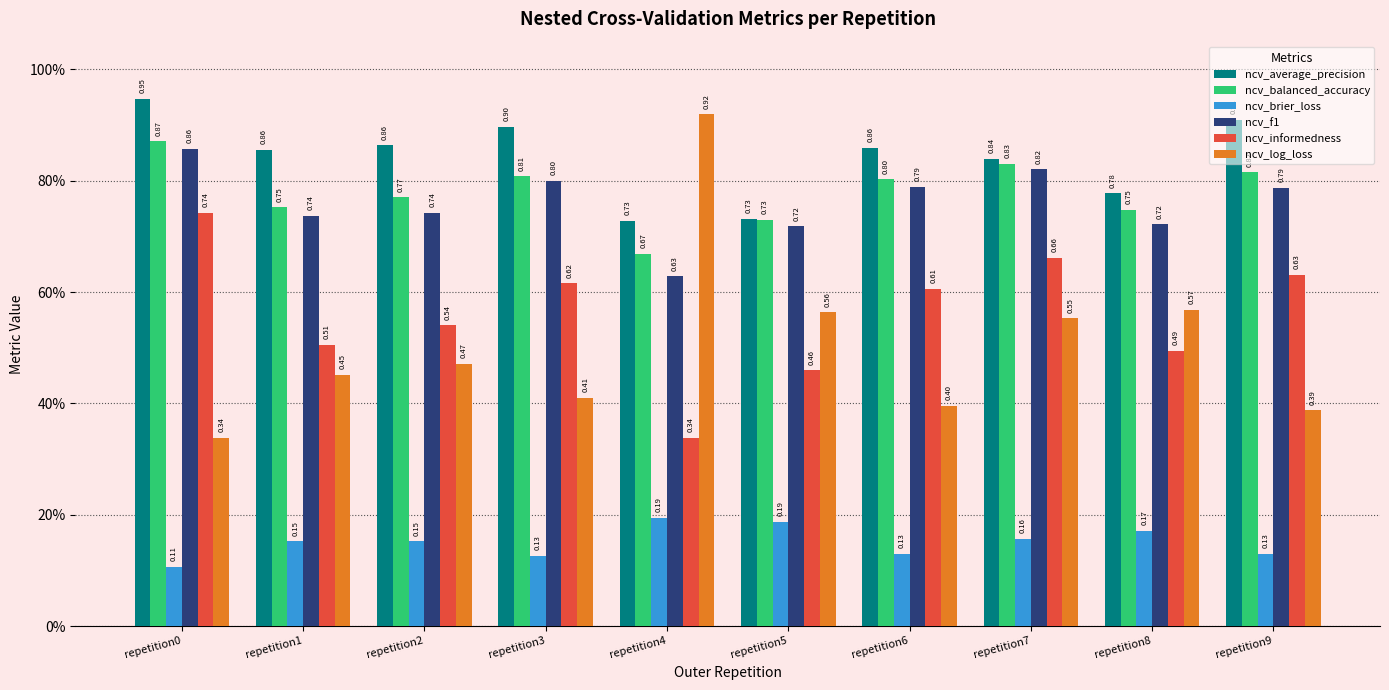

Between repetition0 and repetition6, which series saw the biggest shift?

ncv_informedness